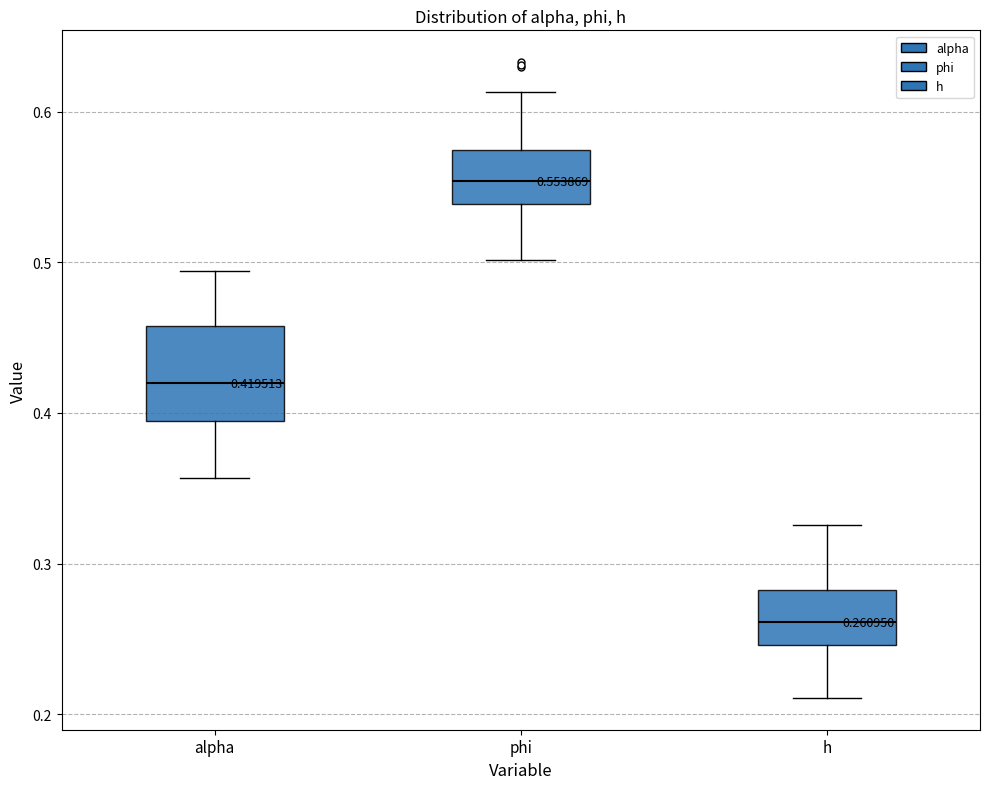

Comparing the boxes themselves (not the whiskers), which one is the tallest?

alpha